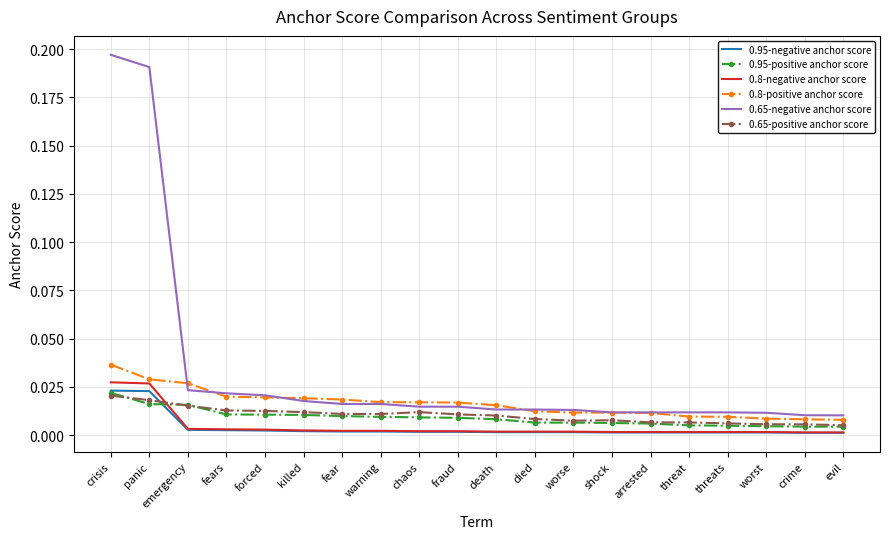

True or false: 0.8-negative anchor score and 0.8-positive anchor score cross at least once.

False